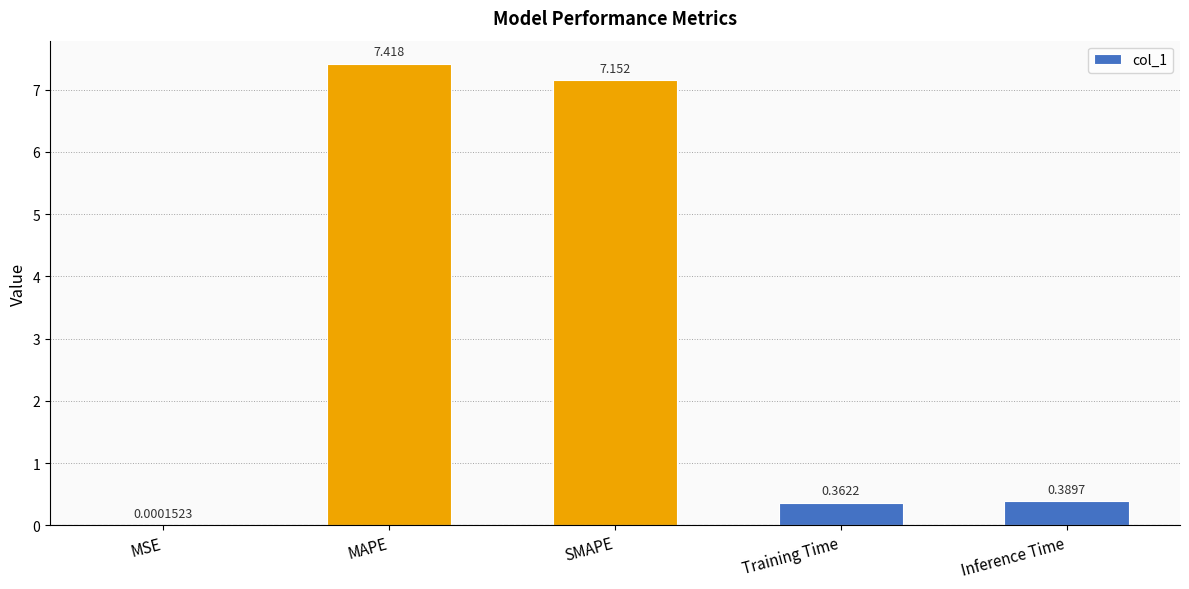

Which has a higher value, Training Time or MAPE?

MAPE